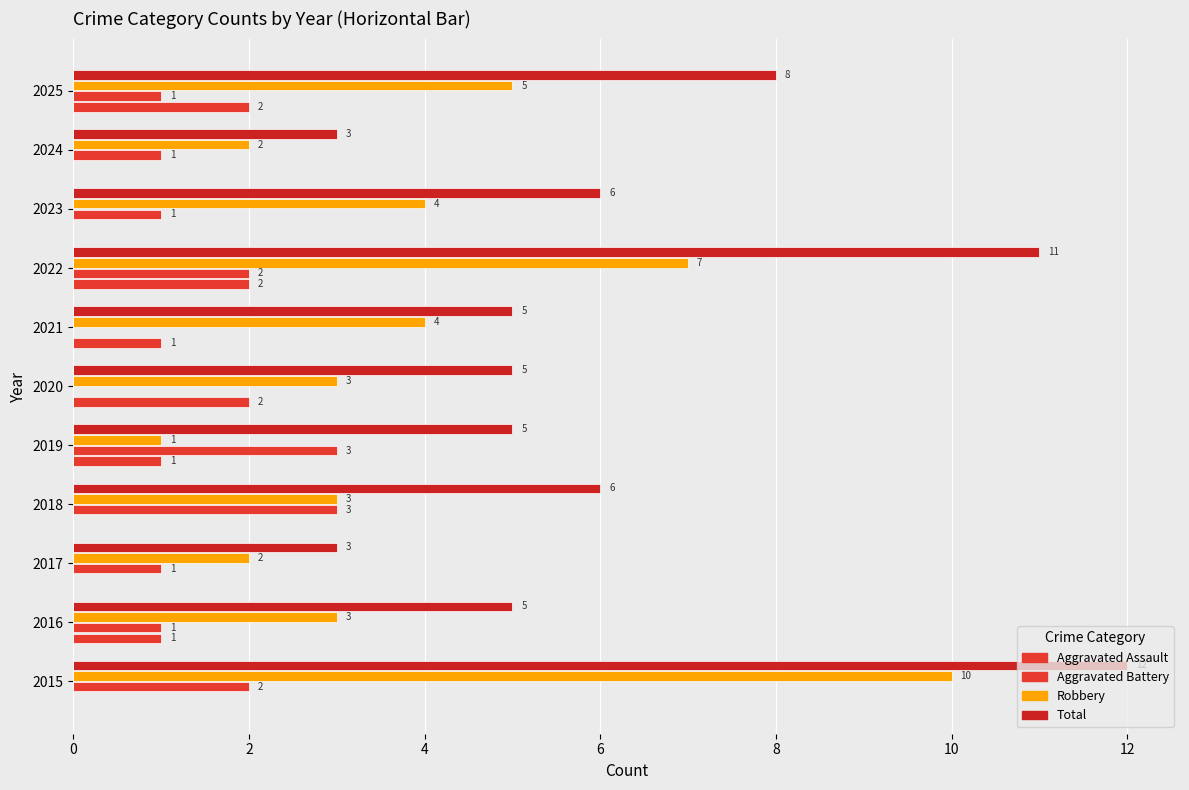

What is the value of the Aggravated Assault bar at the 7th from the left?

1